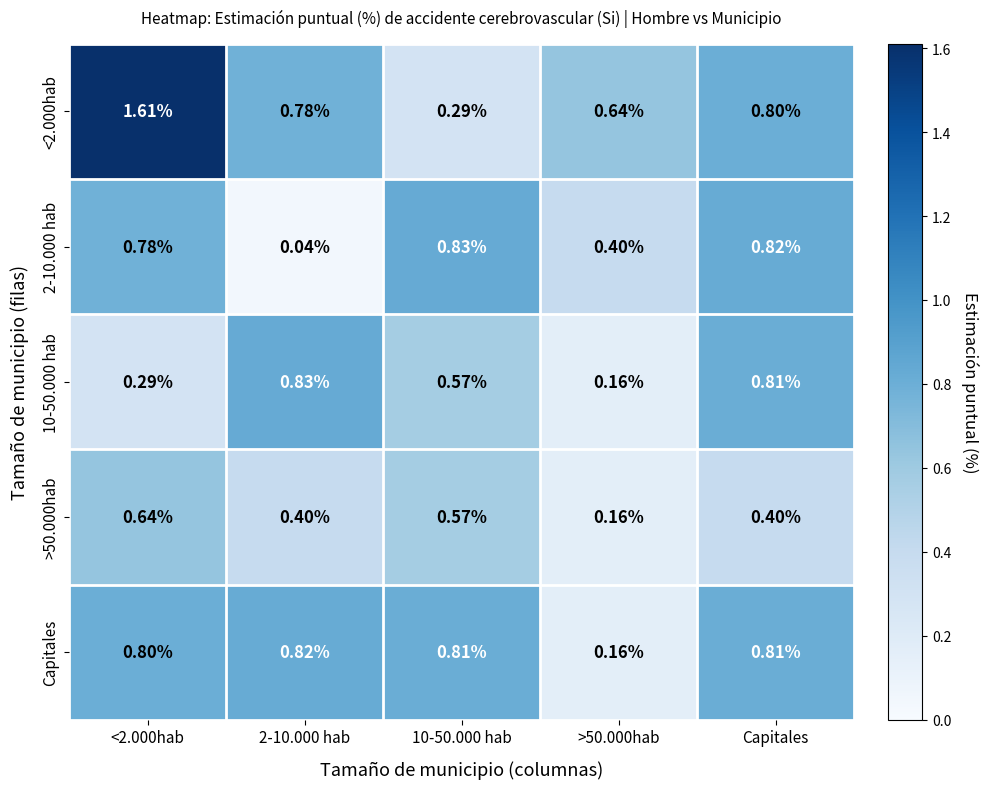

What is the spread (max minus min) of values at <2.000hab?

1.3